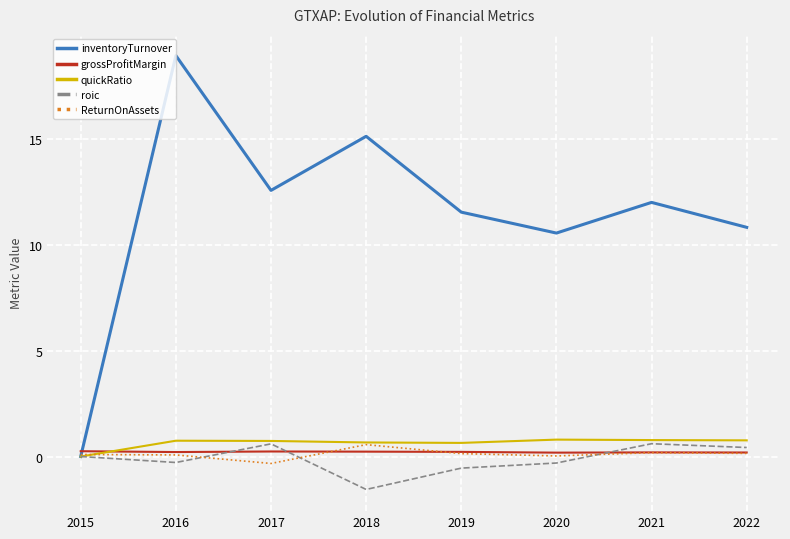

At which category is the sum across all series the highest?

2016